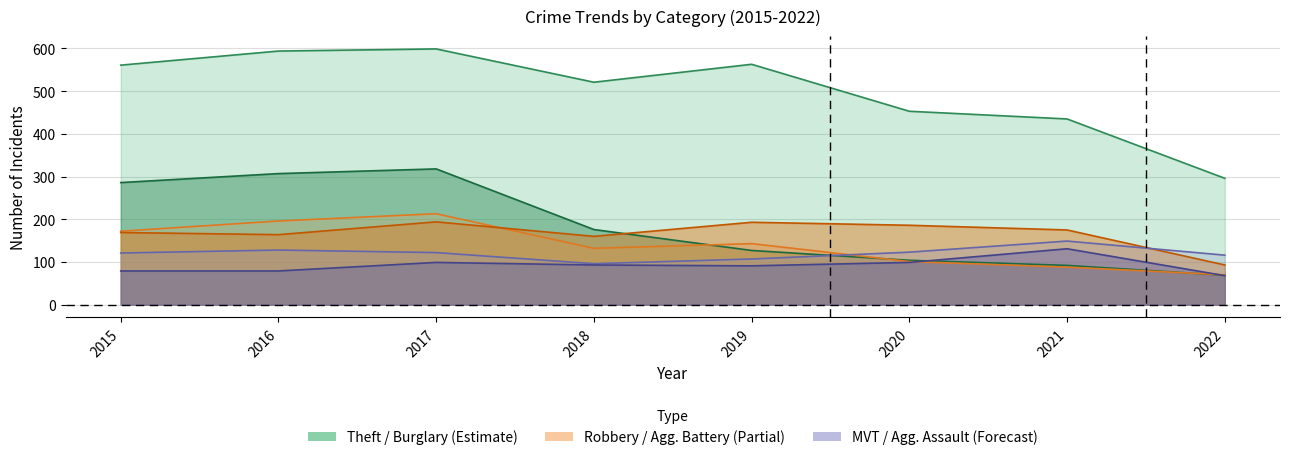

At which category does the chart reach its minimum across all series?

2022